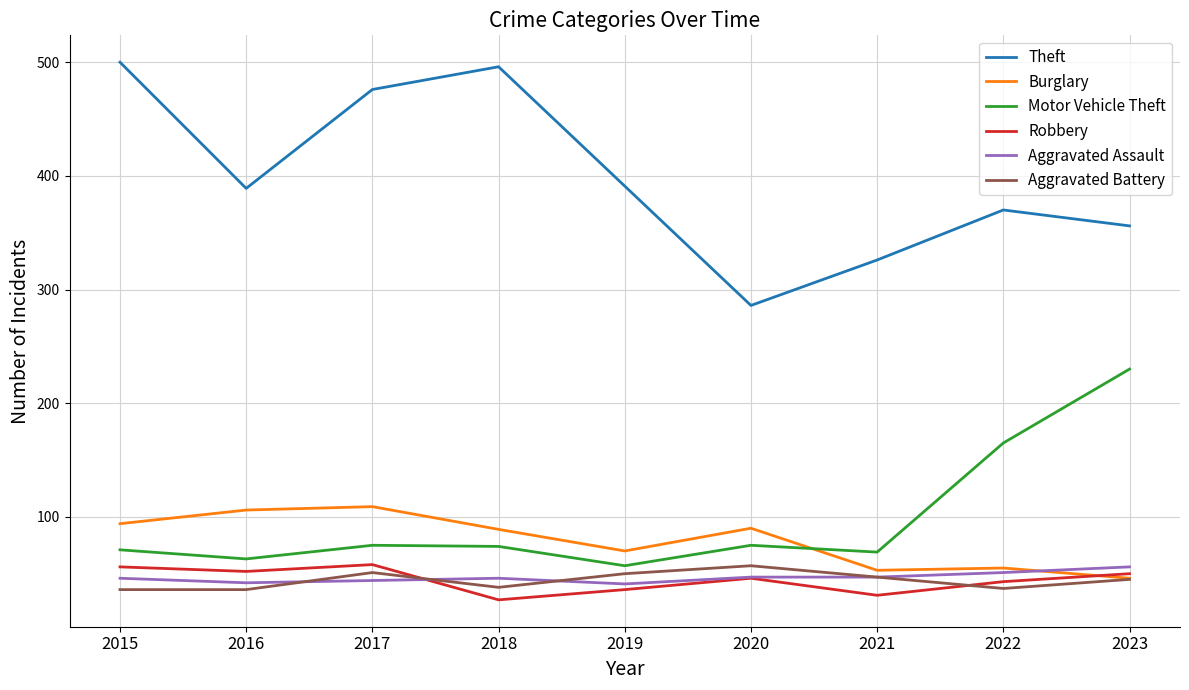

What is the greatest value displayed?

500